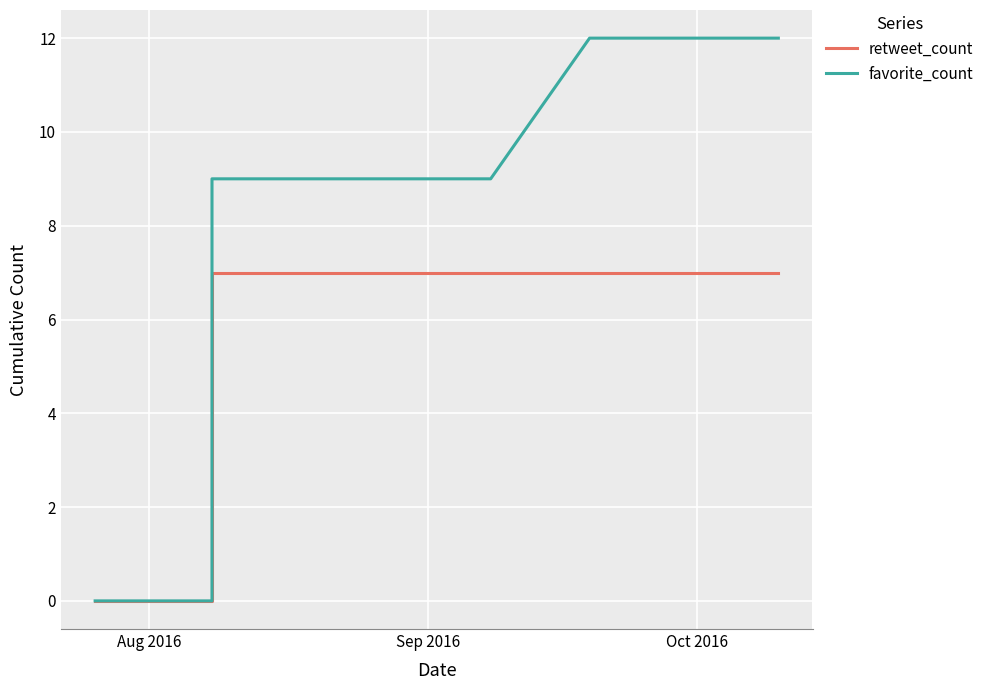

At how many categories does at least one series exceed 4?

34